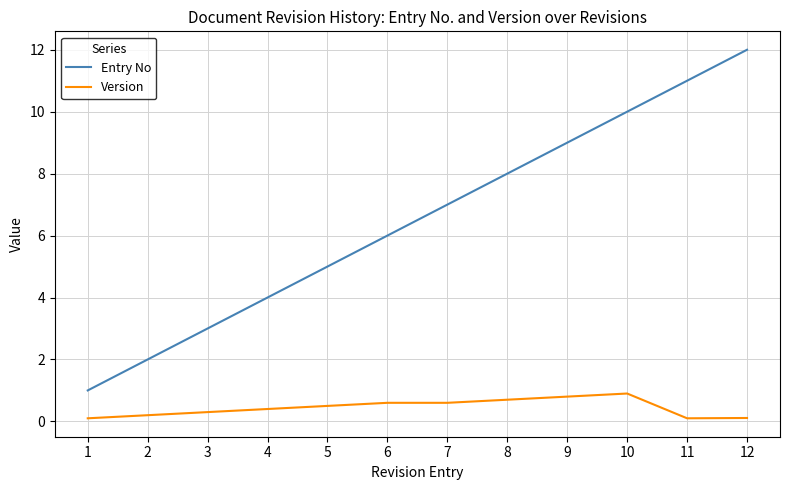

Rank the series by their average value, from highest to lowest.

Entry No, Version